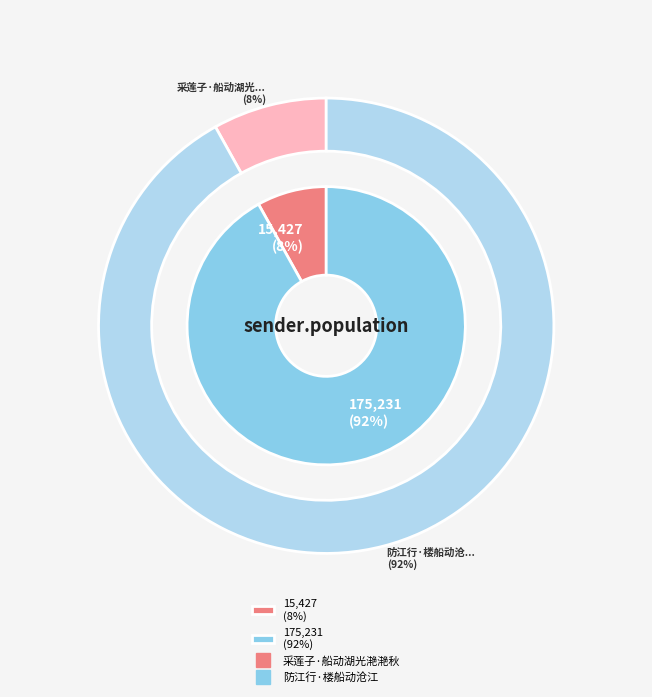

To the nearest percent, what is the average slice percentage?

50%